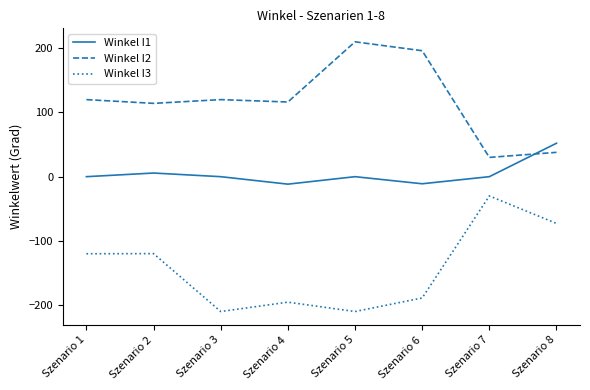

True or false: Winkel I1 has more than 2 interior local peaks.

False